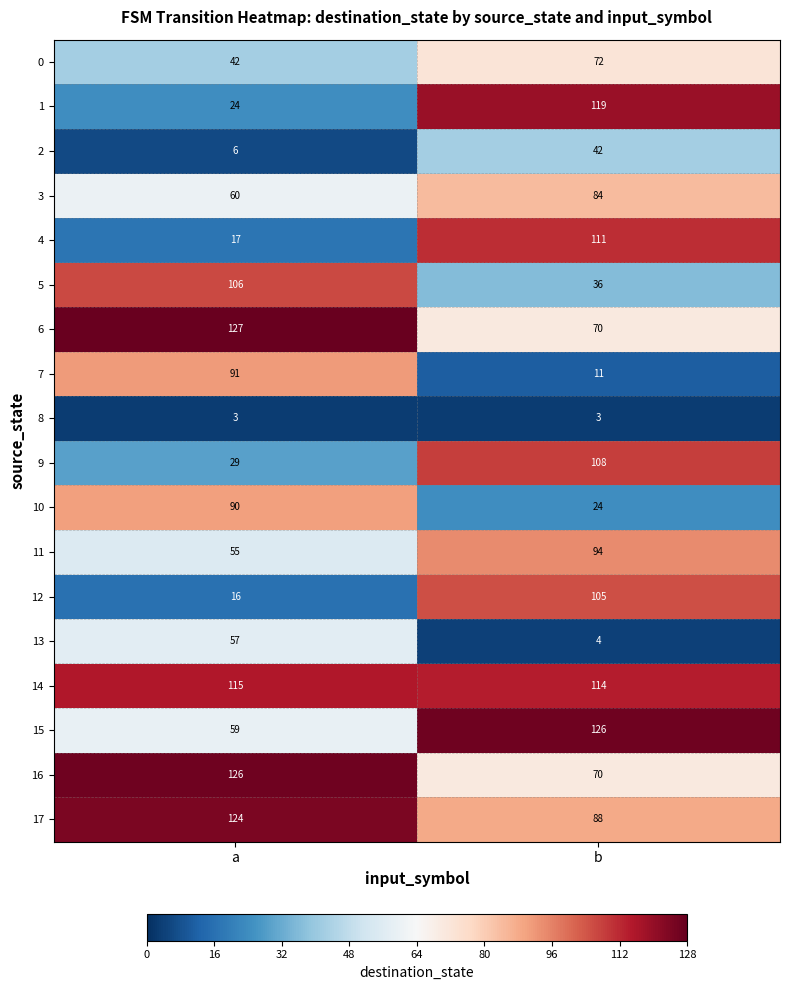

The value of 9 at a is 9. True or false?

False